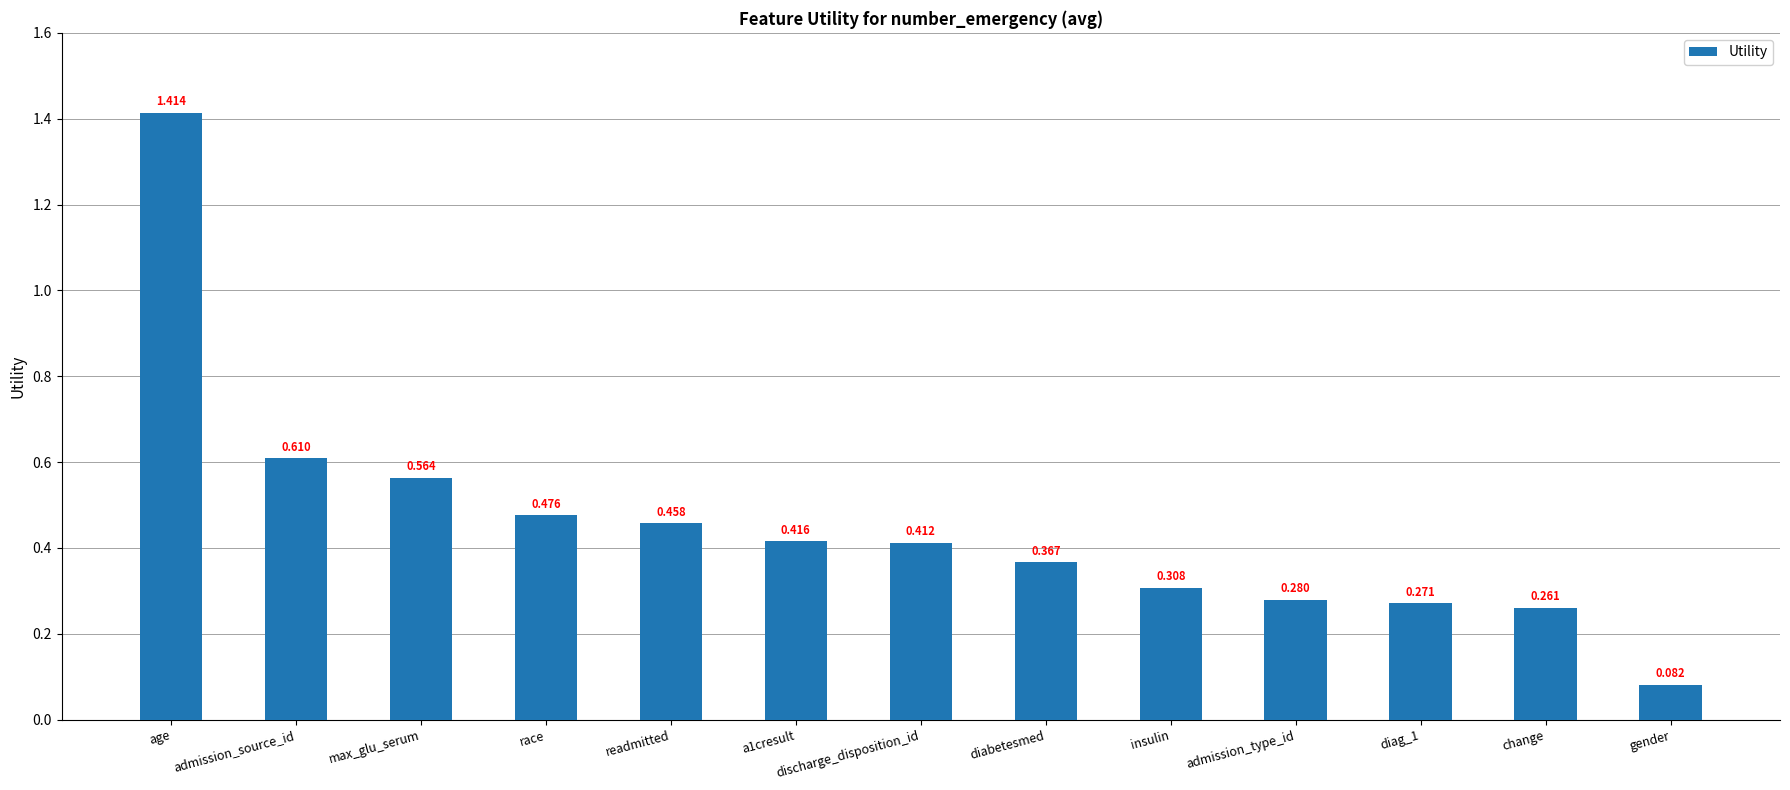

What is the label of the 7th bar from the left?

discharge_disposition_id